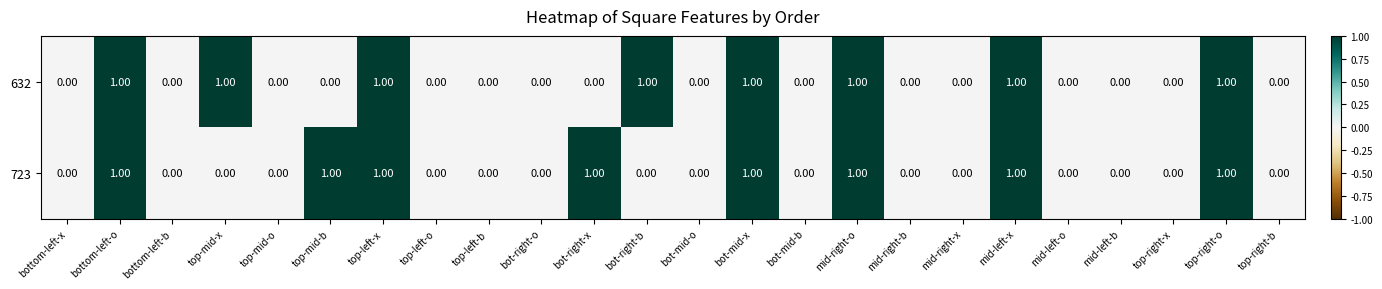

What is the sum of all 723 values?

8